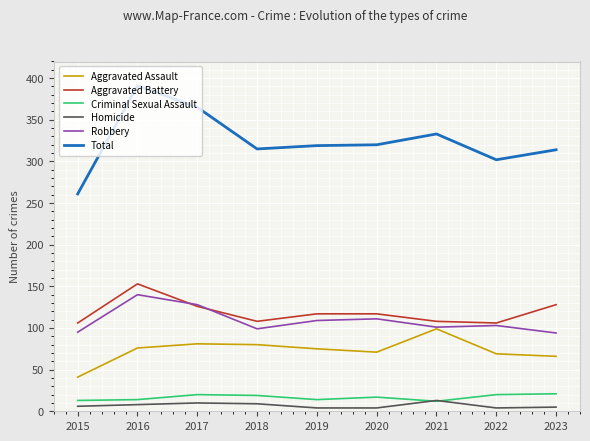

What is the sum of the Aggravated Assault values at 2021 and 2022?

168